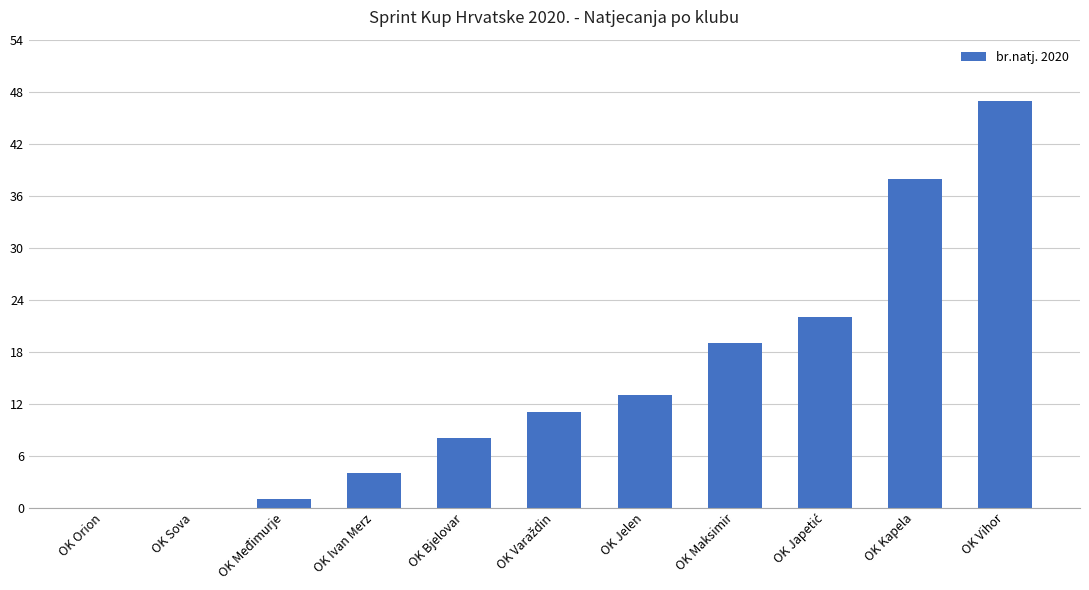

What is the sum of all values?

163